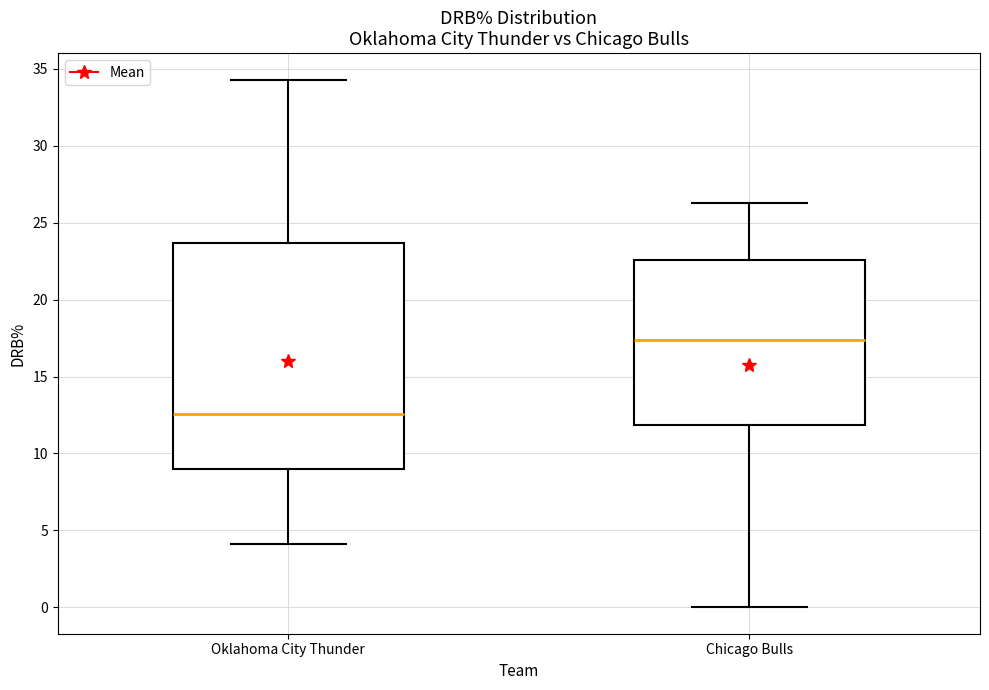

Where is the upper edge of the box for Chicago Bulls on the y-axis? The values are not printed on the chart, so give them approximately, as read against the axis.

22.5